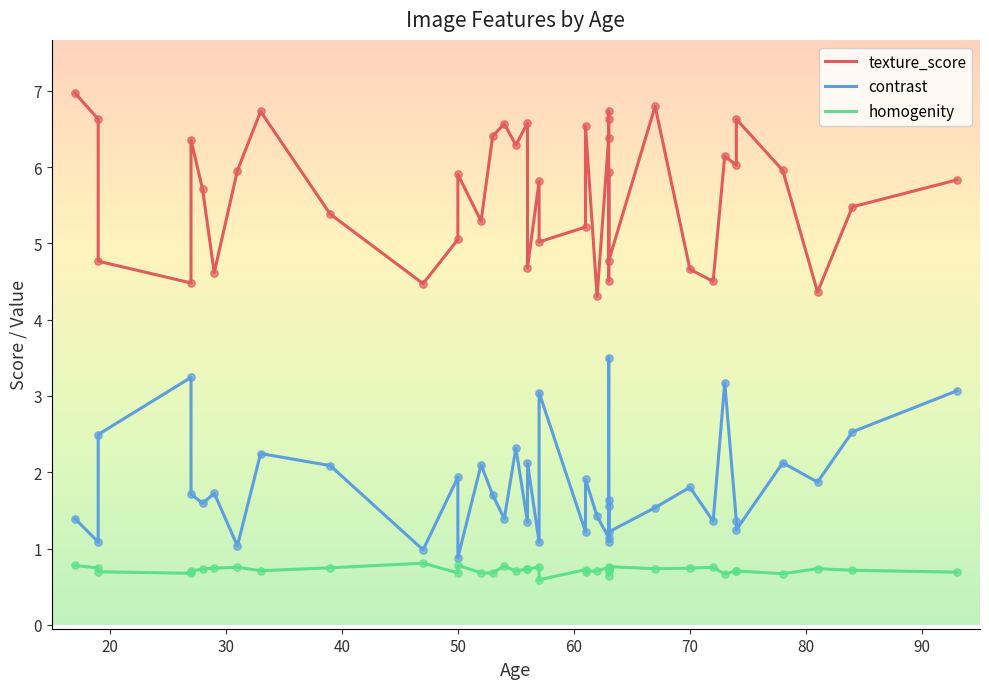

Which series reaches the maximum Y coordinate?

texture_score